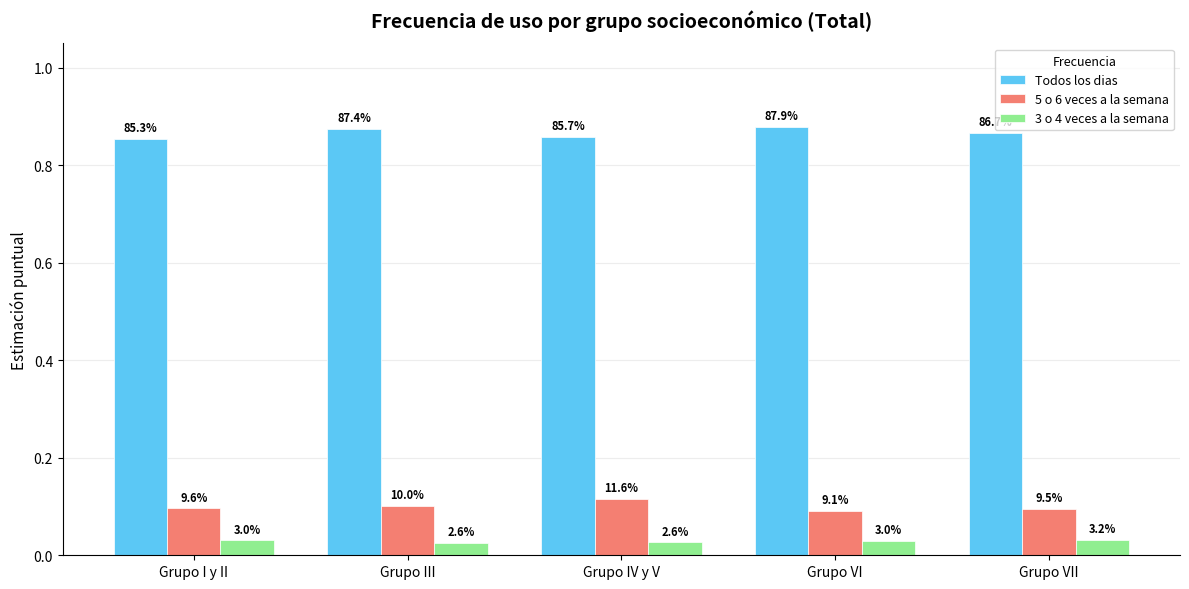

What are all the series names shown in the legend?

Todos los dias, 5 o 6 veces a la semana, 3 o 4 veces a la semana